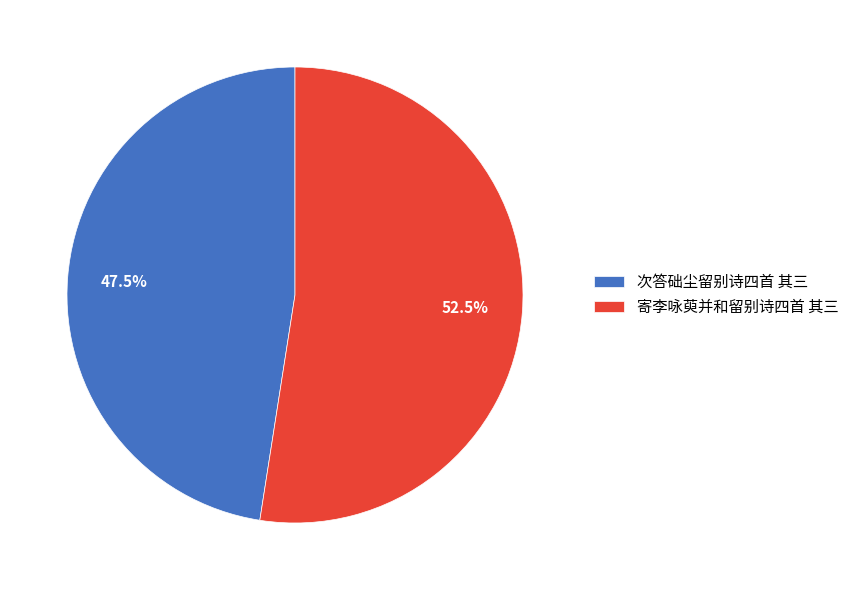

What is the smallest slice in the pie chart?

次答础尘留别诗四首 其三